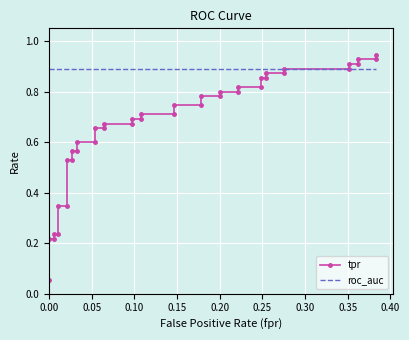

Rank the series by their average value, from lowest to highest.

tpr, roc_auc